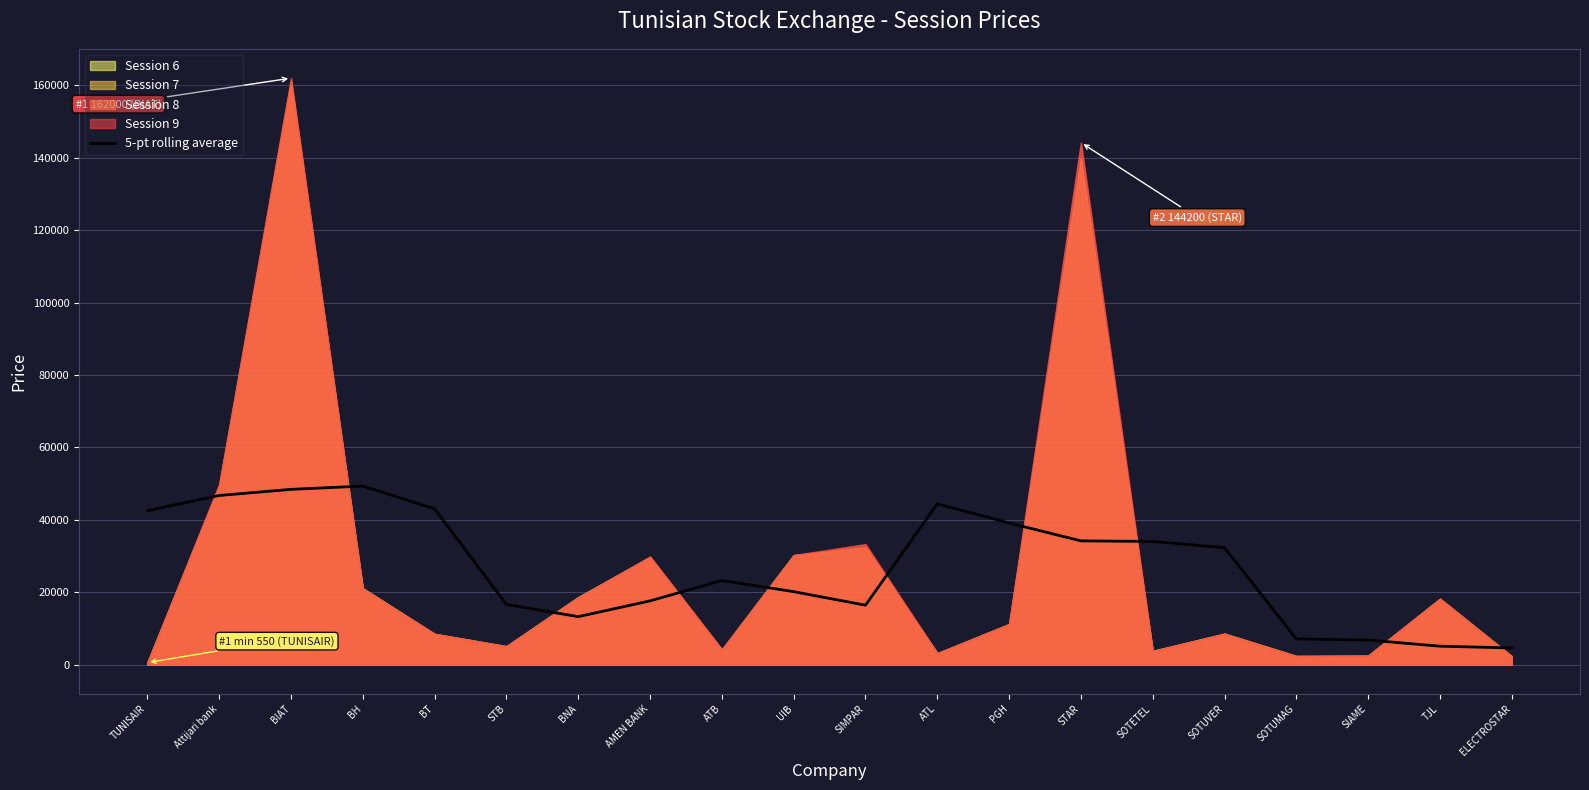

What is the sum of all values?

544720